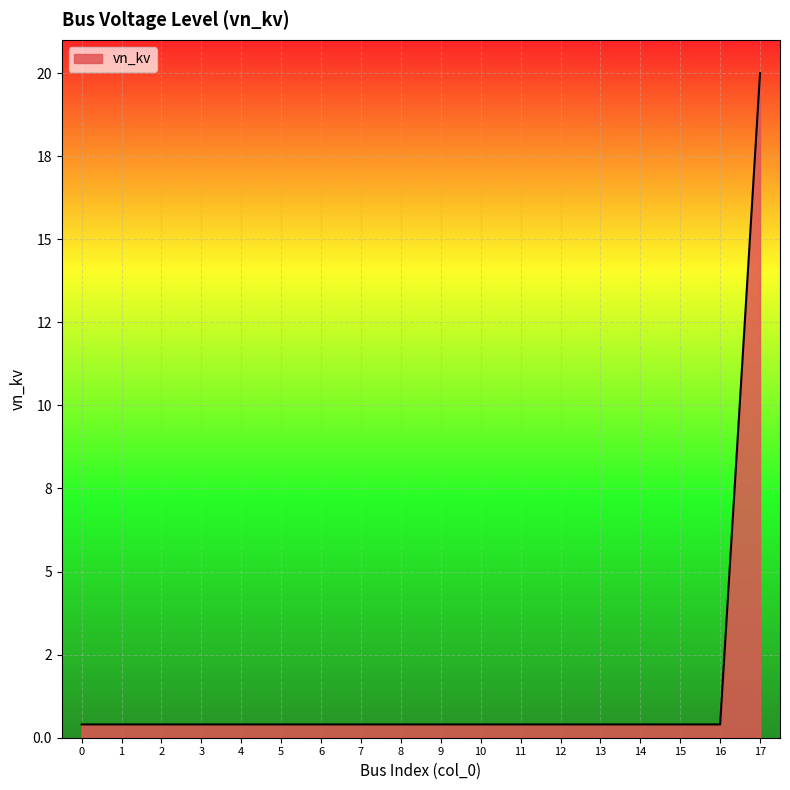

Does the chart have visible grid lines?

Yes